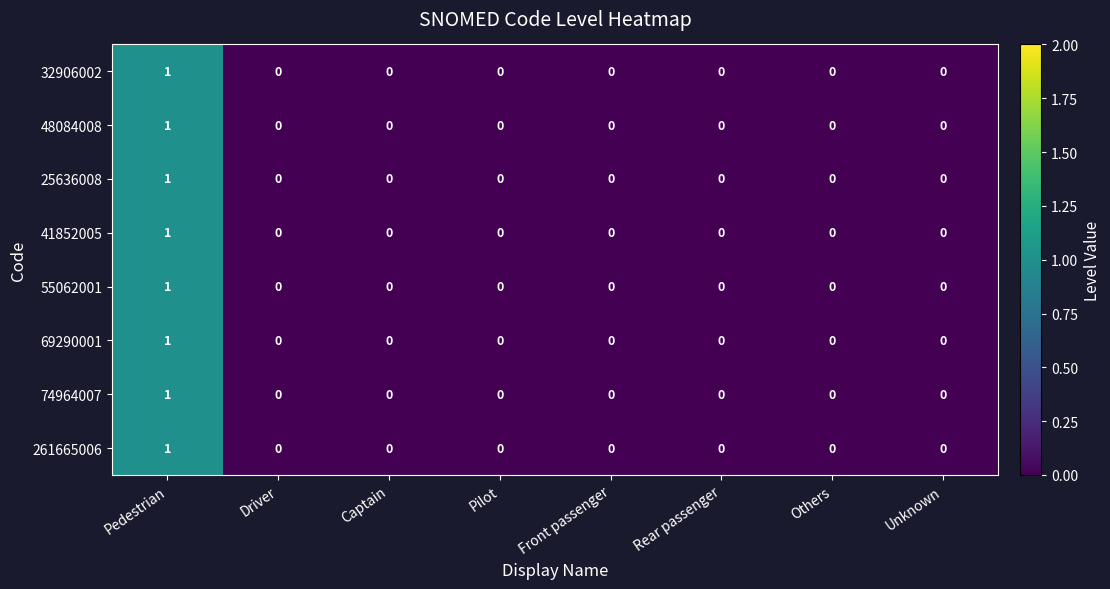

True or false: 261665006 has a value of 0 at Rear passenger.

True